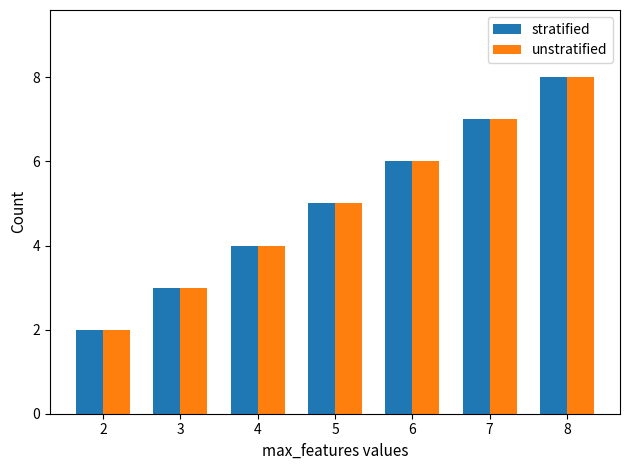

What is the difference between the maximum and minimum values in the unstratified series?

6